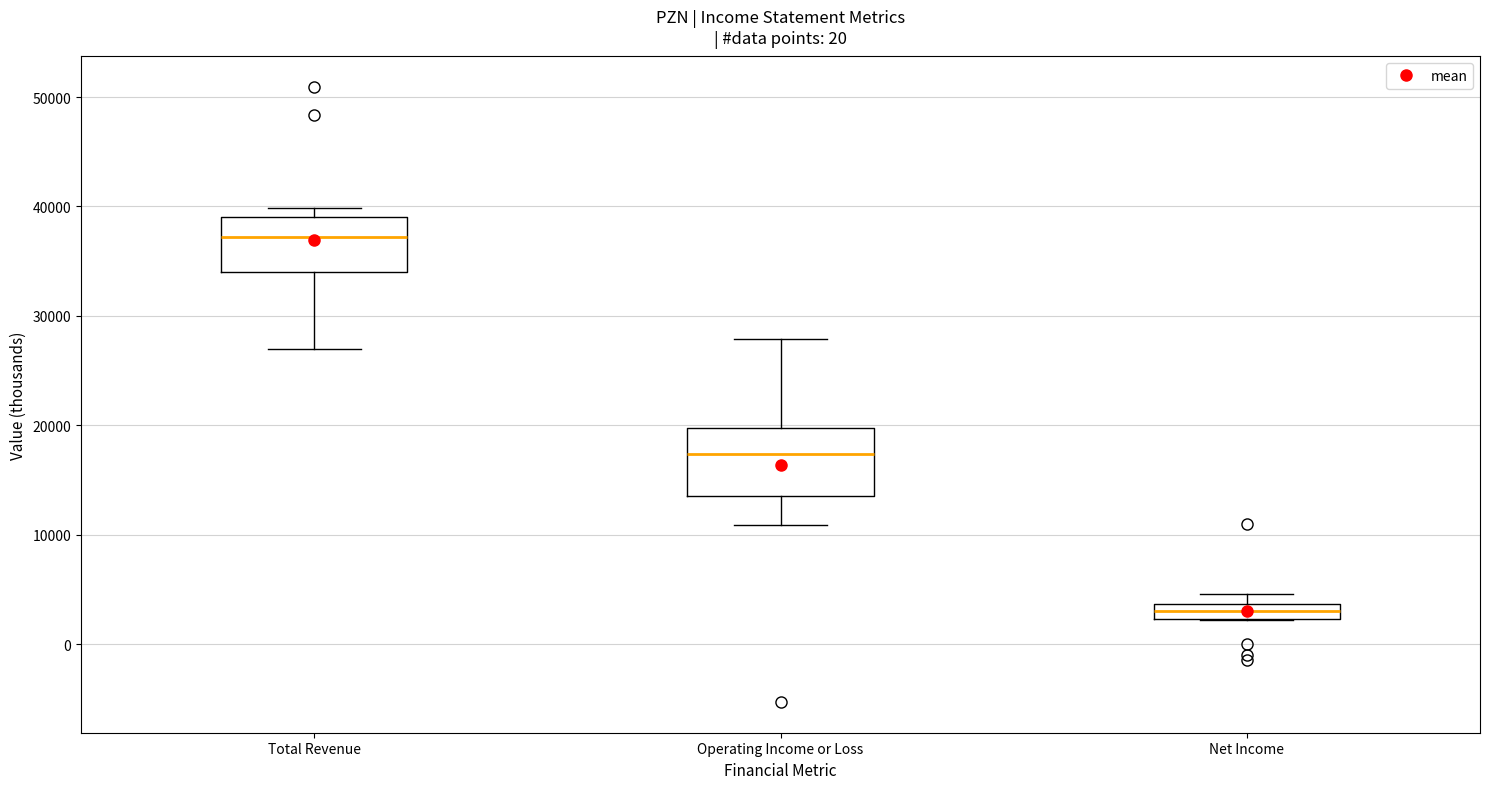

Where is the lower edge of the box for Total Revenue on the y-axis? The values are not printed on the chart, so give them approximately, as read against the axis.

34000